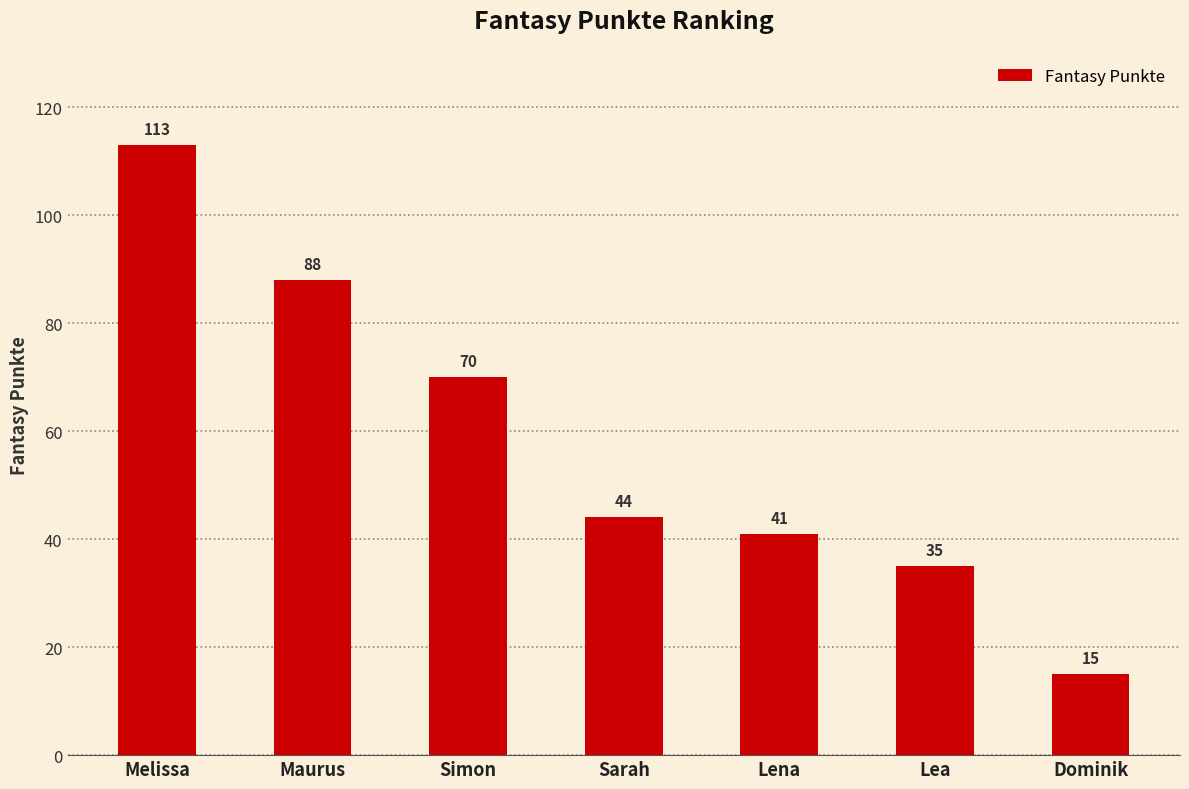

What is the label of the 5th bar from the right?

Simon